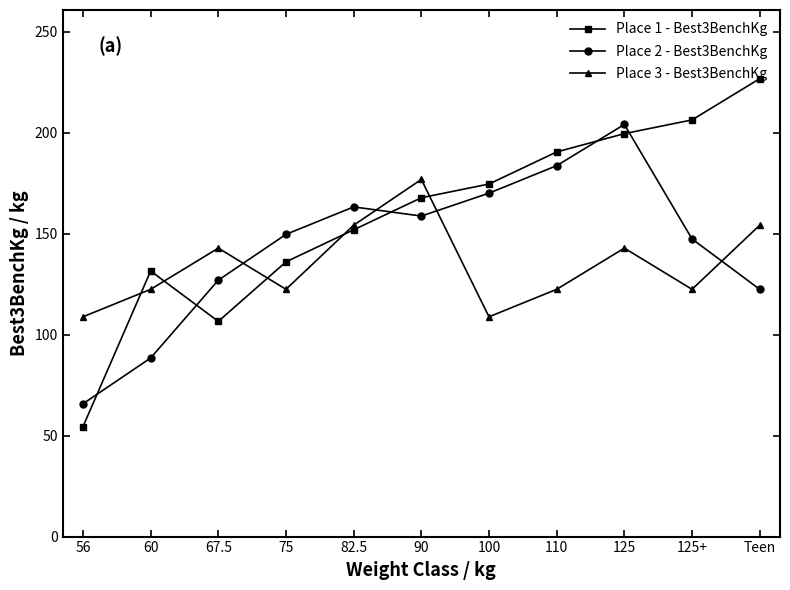

What is the total value across all series at 125?

546.6